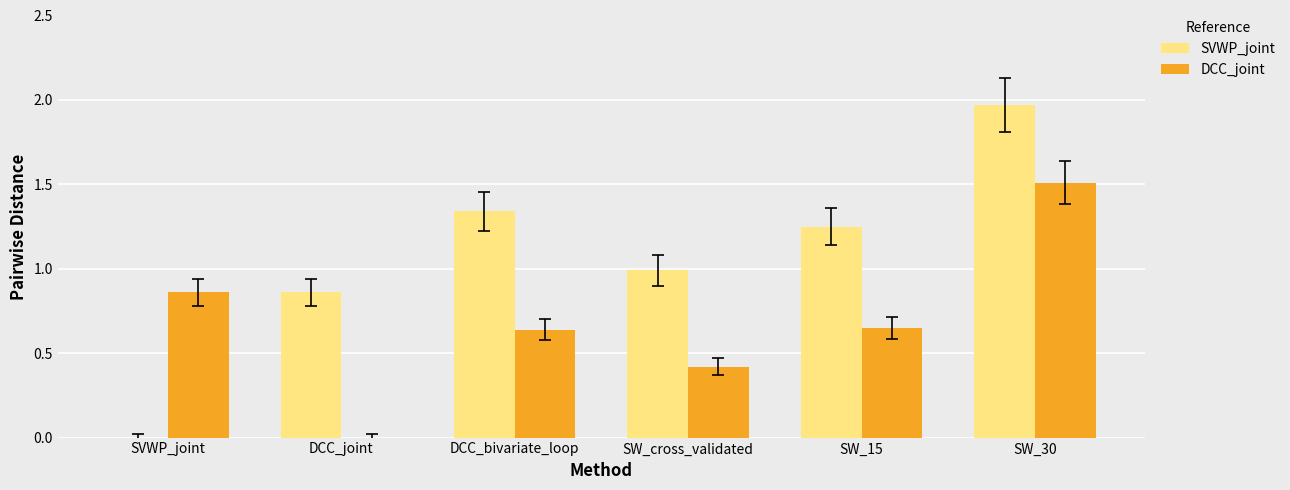

Are the bars horizontal?

No